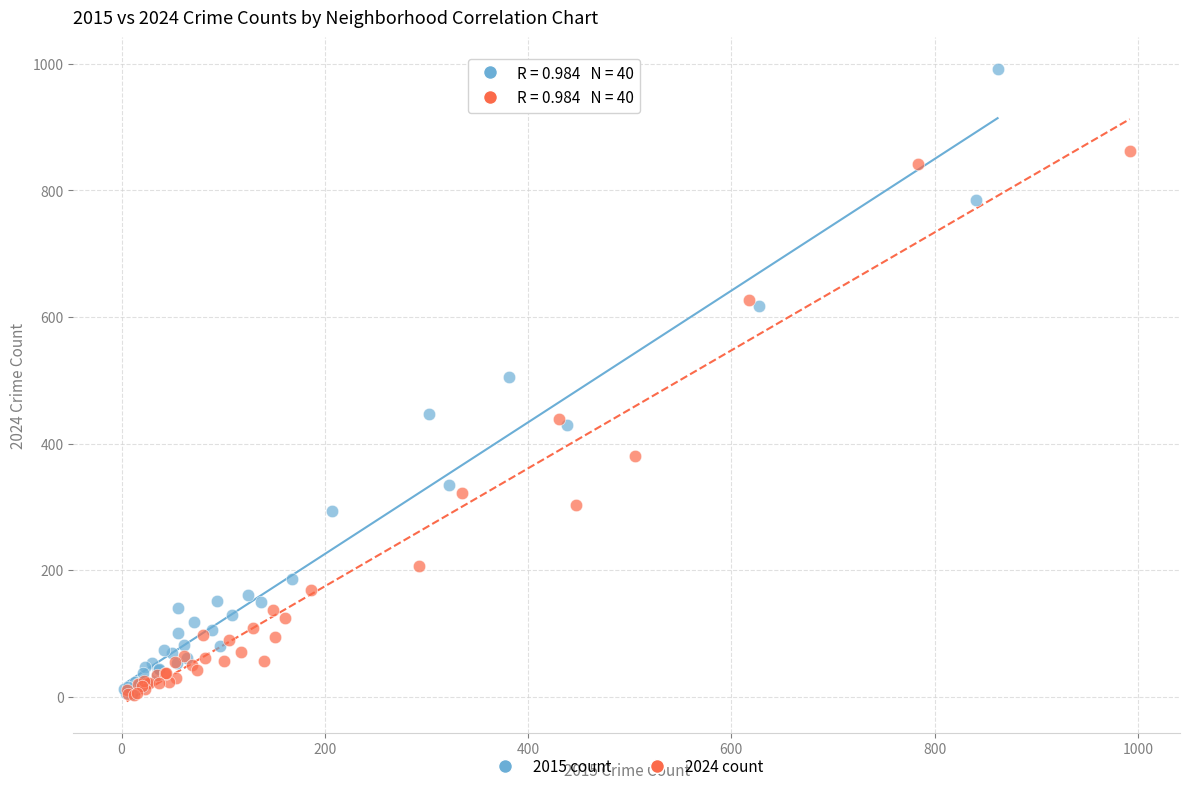

Which series has the largest Y range (max minus min)?

2015 count